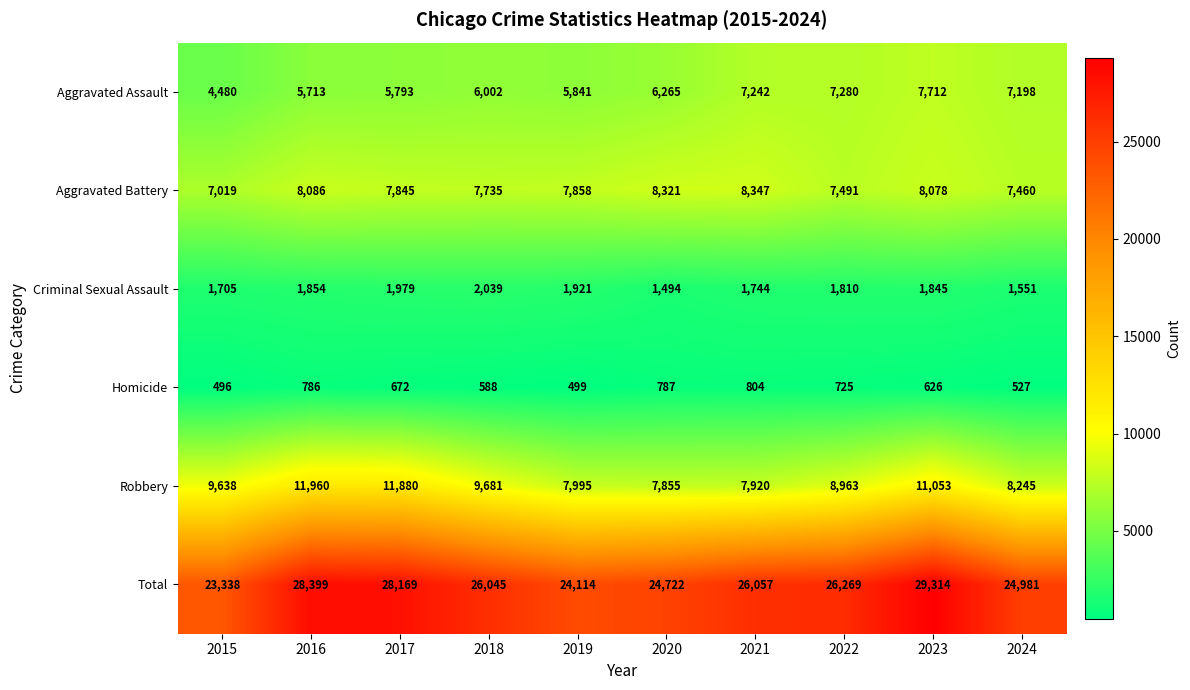

At 2021, list the series in order from largest to smallest.

Total, Aggravated Battery, Robbery, Aggravated Assault, Criminal Sexual Assault, Homicide